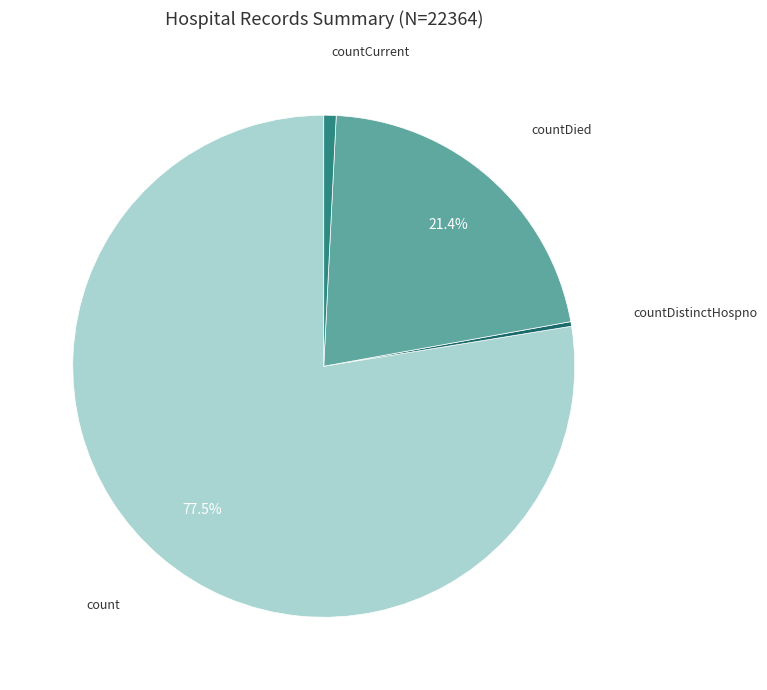

True or false: countCurrent accounts for 11% of the total.

False